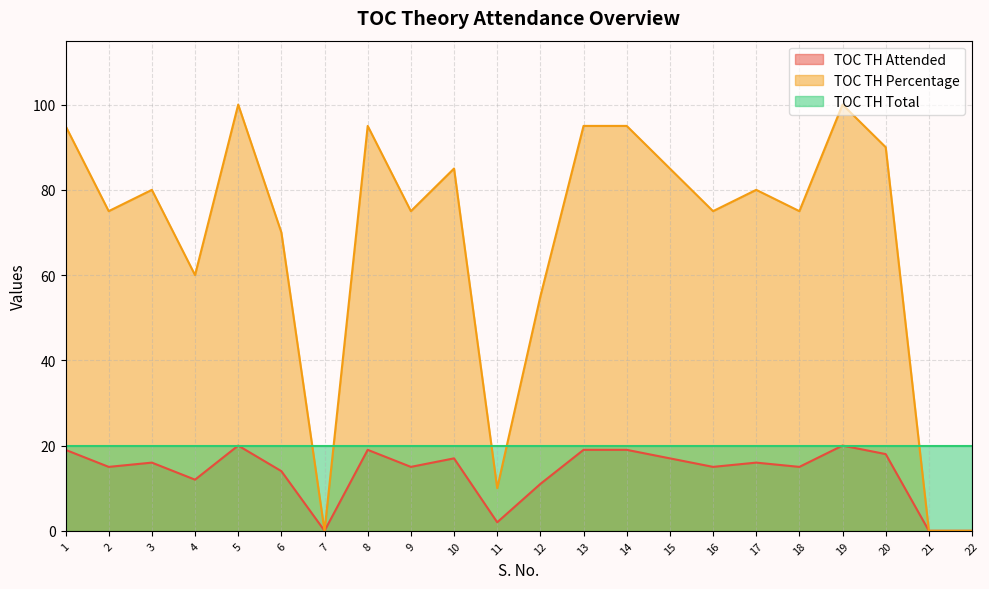

At which label does TOC TH Percentage reach its minimum?

7